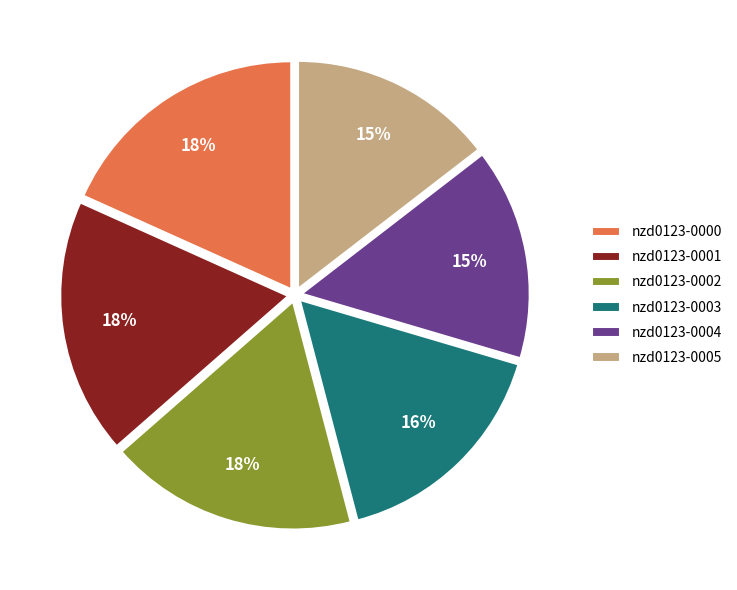

What is the ratio of the value at nzd0123-0004 to the value at nzd0123-0005?

1.0